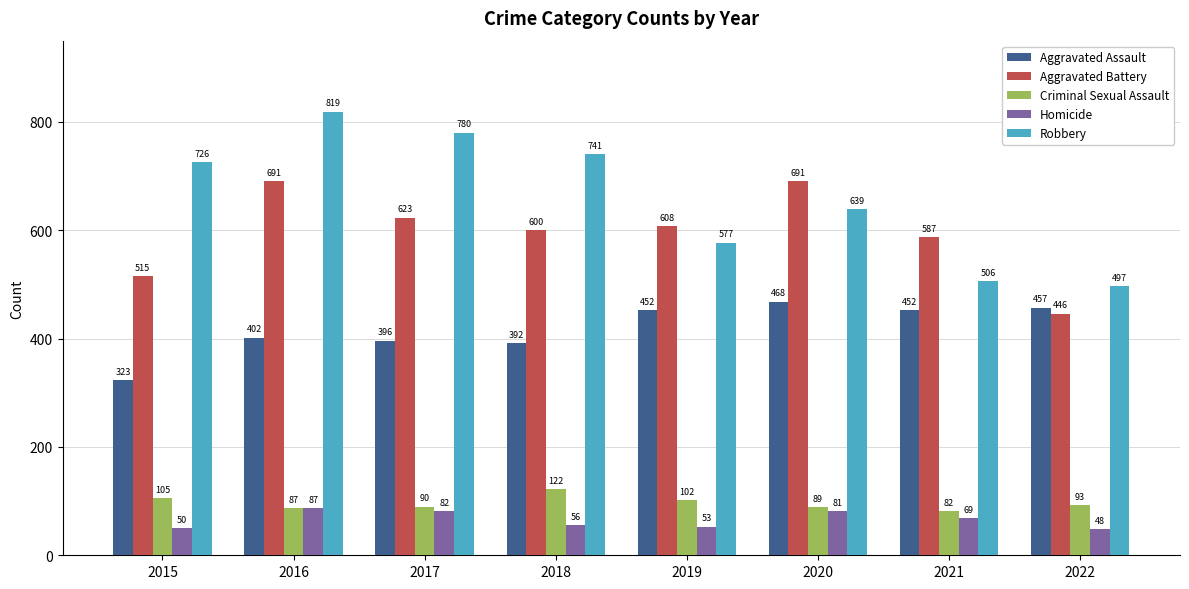

Count the Robbery values in the range 577 to 780.

5